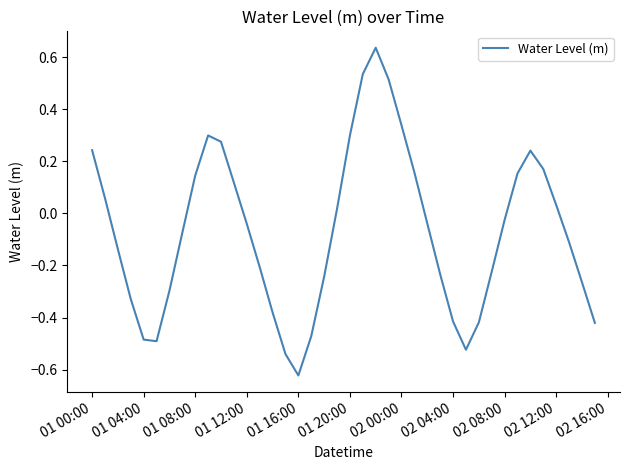

What is the difference between the maximum and minimum values?

1.3